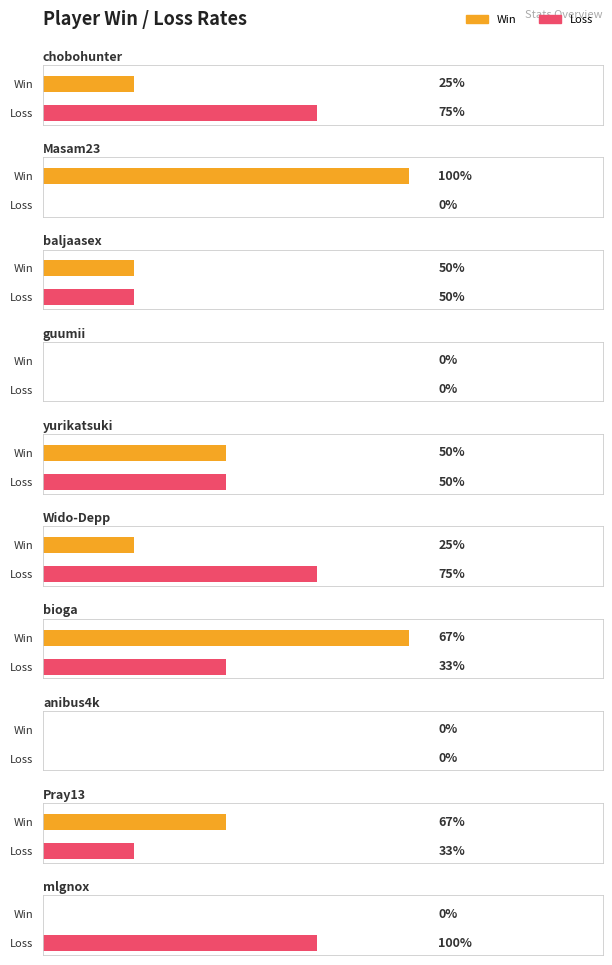

Is it true that Win equals 1 at baljaasex?

True